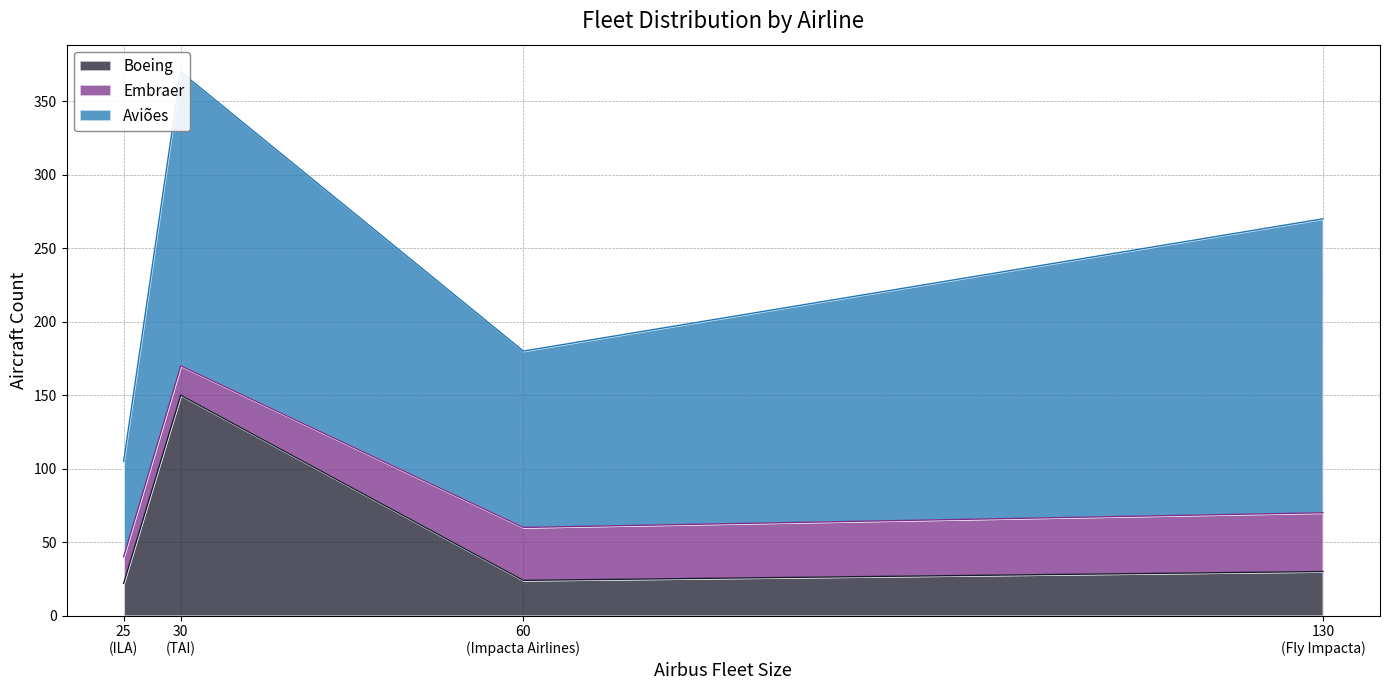

The value of Aviões at Fly Impacta is 67. True or false?

False